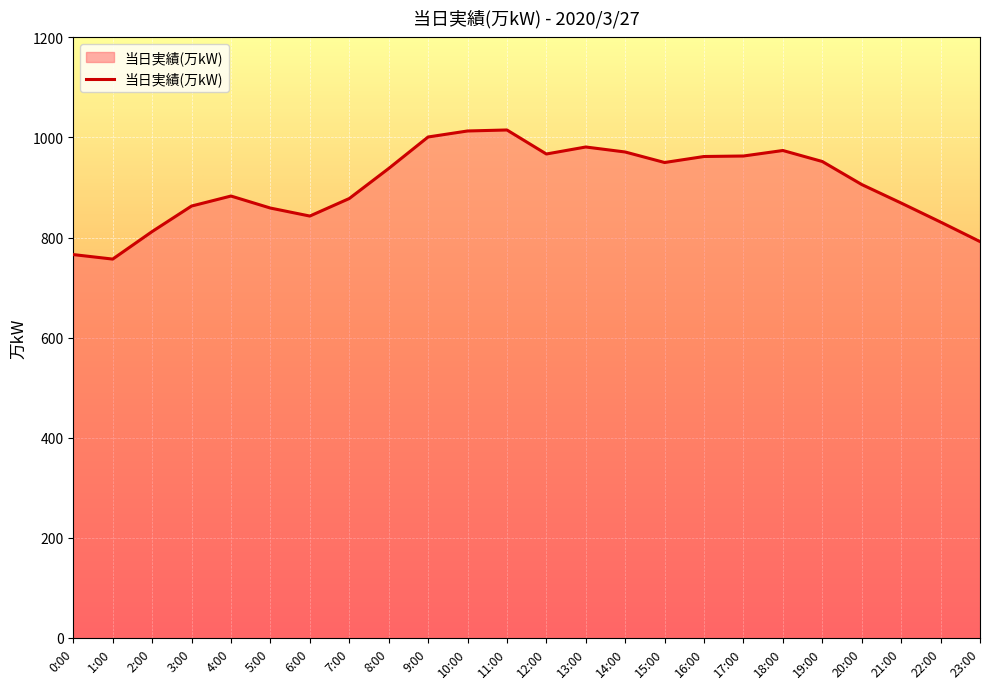

What position from the left is 17:00?

18